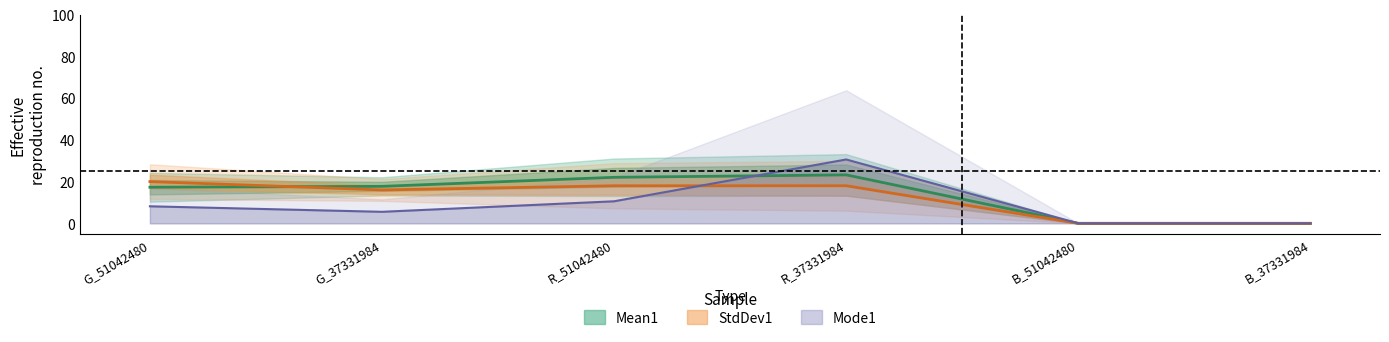

Reading left to right, what are all the values shown in this chart?

Mean1: 17.3	17.7	22.1	23.2	0.0	0.0
Mode1: 20.0	16.0	18.0	18.0	0.0	0.0
Max1: 8.2	5.5	10.6	30.6	0.0	0.0